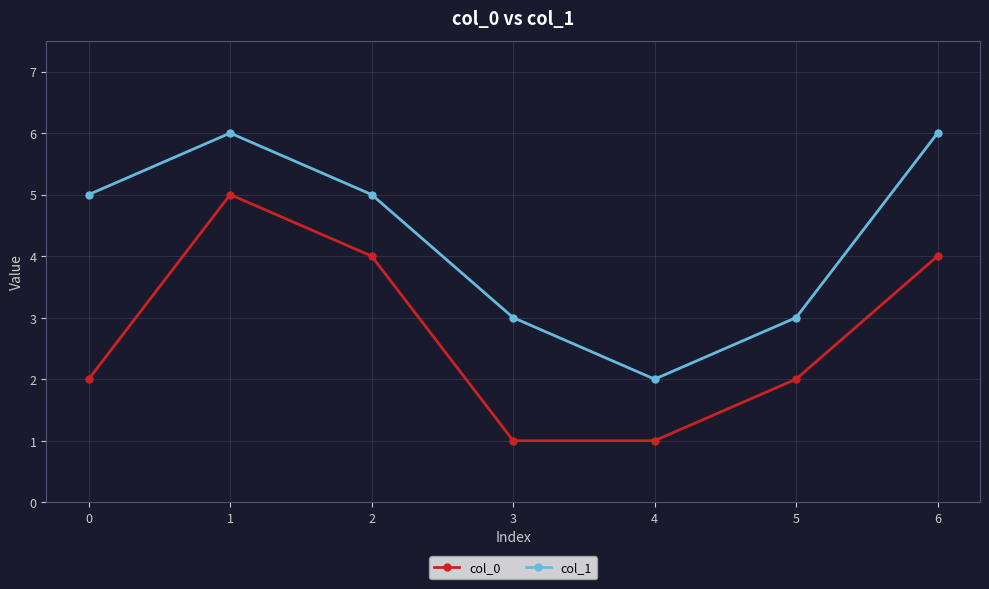

What are all the series names shown in the legend?

col_0, col_1